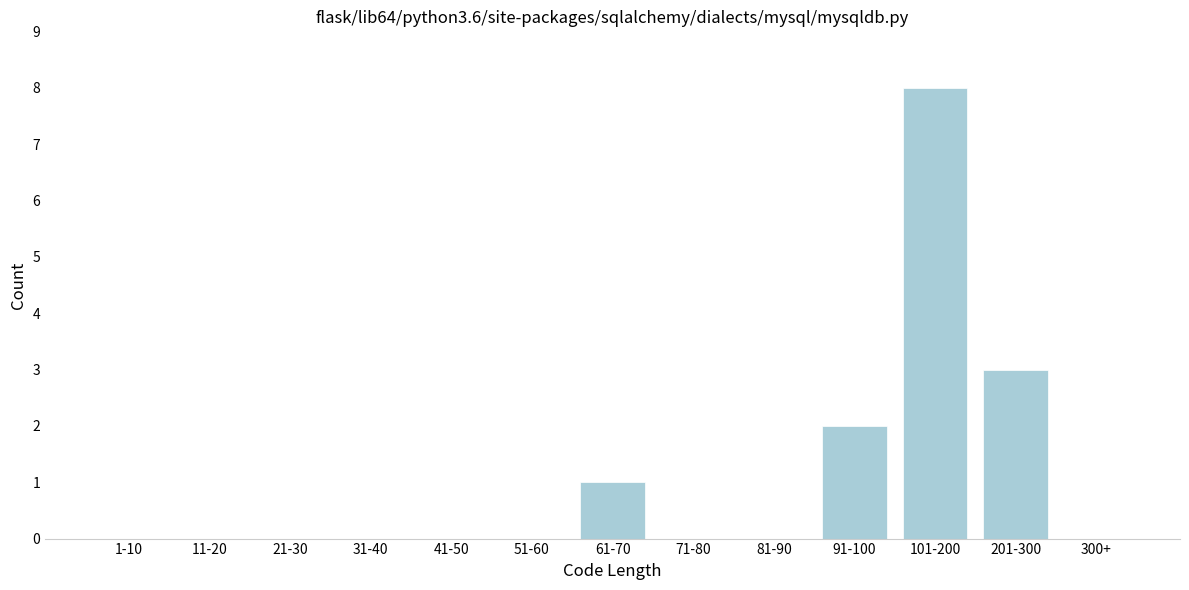

Reading right to left, list all the values displayed in this chart.

300+=0	201-300=3	101-200=8	91-100=2	81-90=0	71-80=0	61-70=1	51-60=0	41-50=0	31-40=0	21-30=0	11-20=0	1-10=0